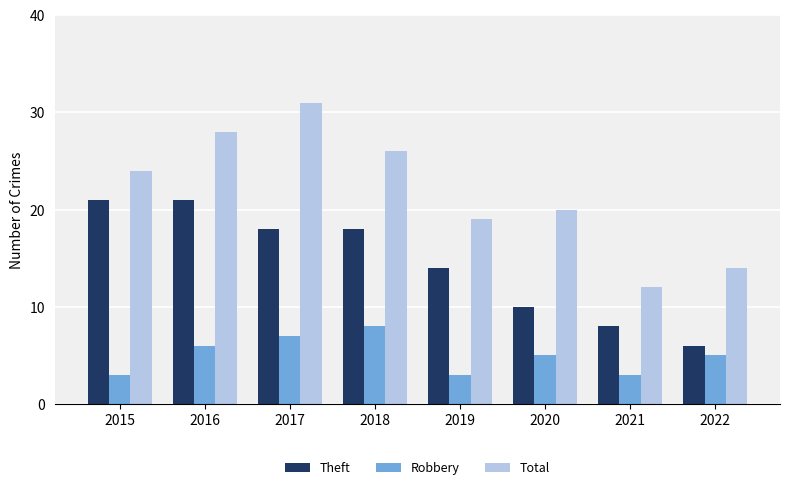

What are all the series names shown in the legend?

Theft, Robbery, Total